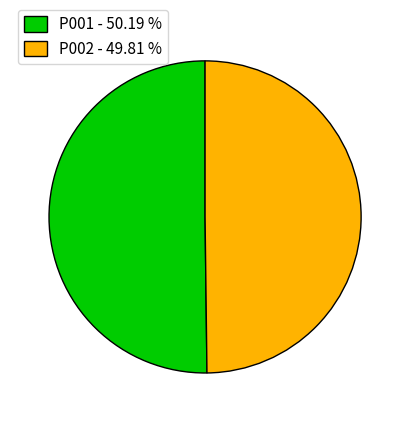

Do P001 and P002 together represent more than half of the pie?

Yes